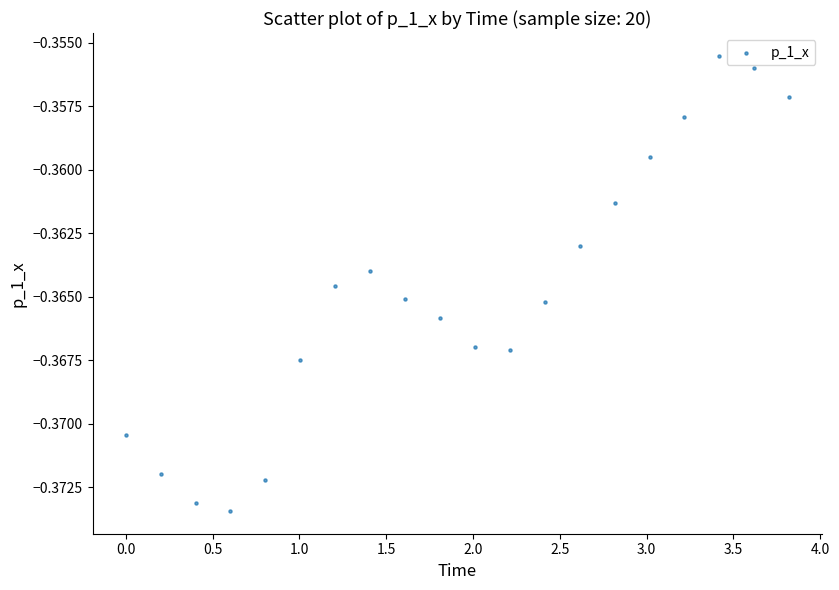

What is the range of X values (max minus min)?

3.8